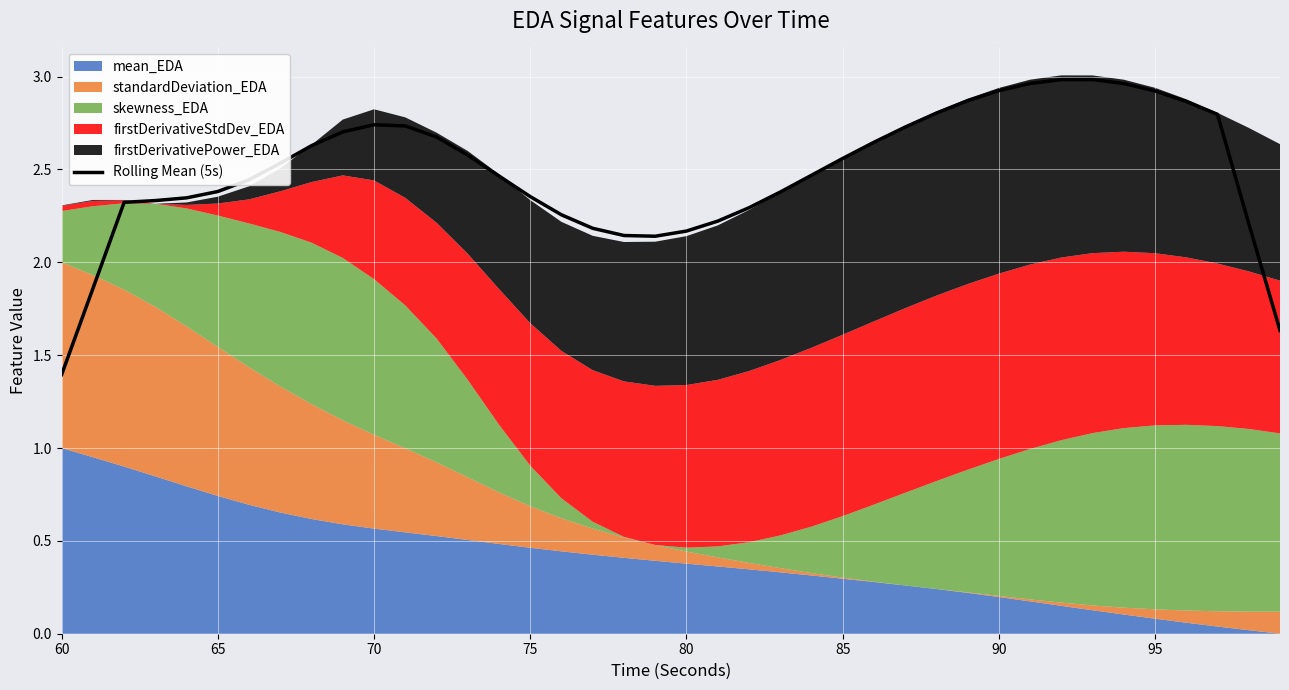

How many values are below 2?

3